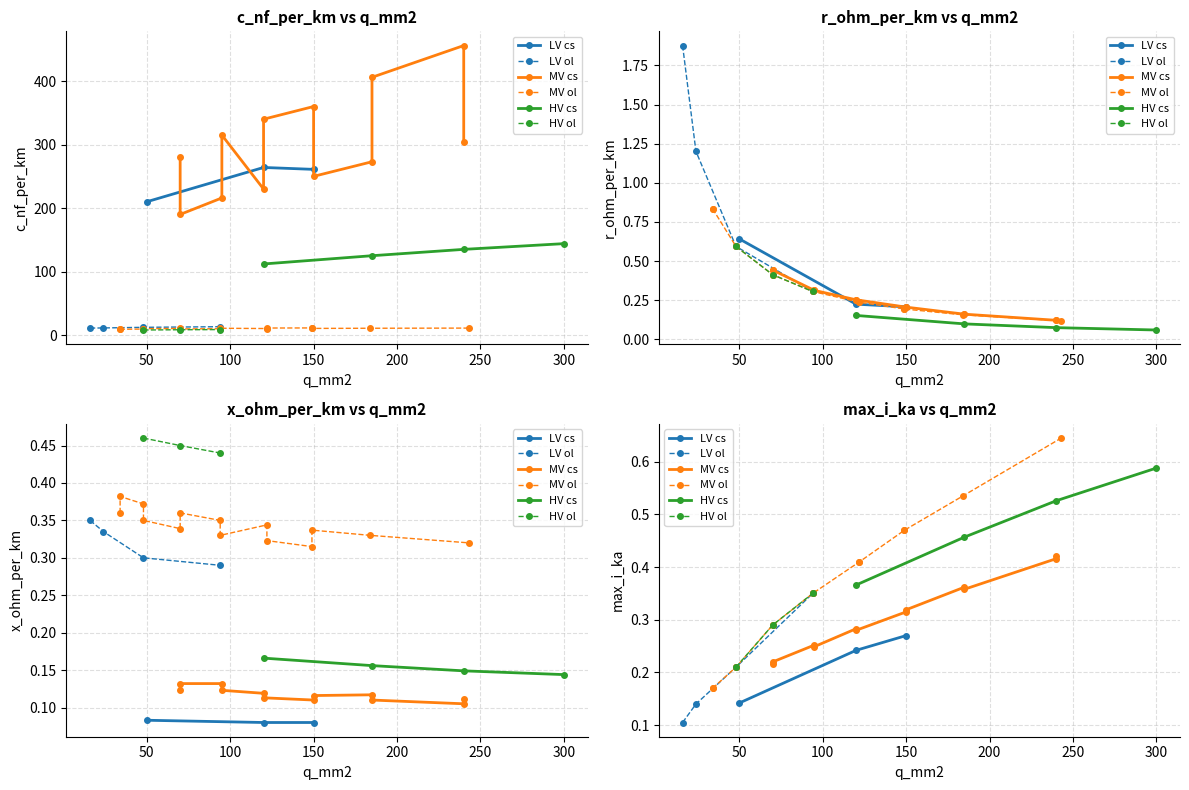

At how many categories does at least one series exceed 448?

1